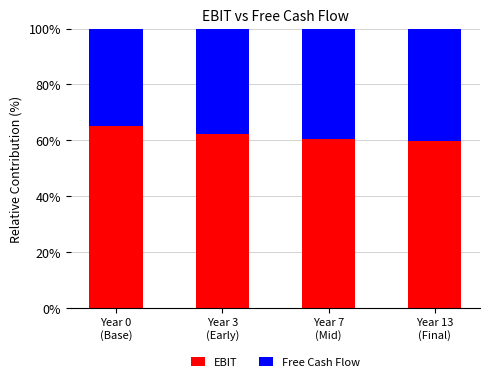

Are the bars grouped side by side (vs. stacked)?

No